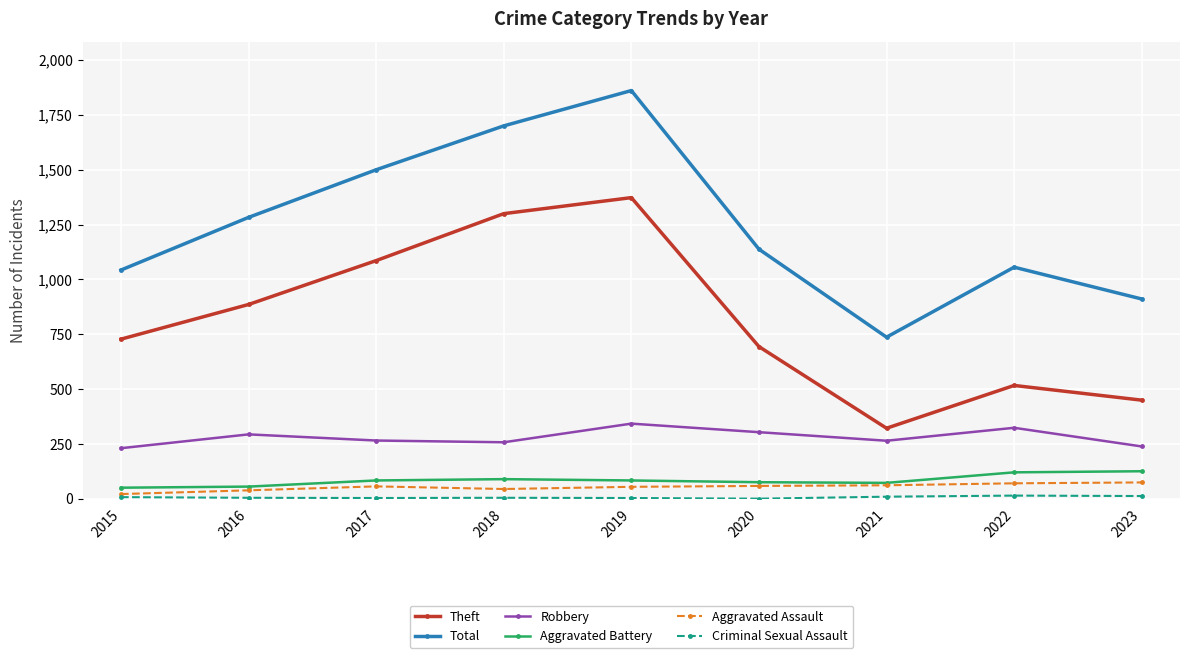

How many lines are shown in the chart?

6